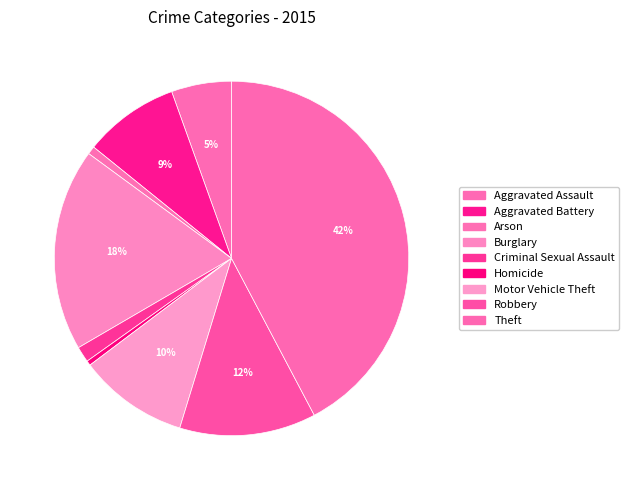

The Burglary slice represents 18% of the pie. True or false?

True